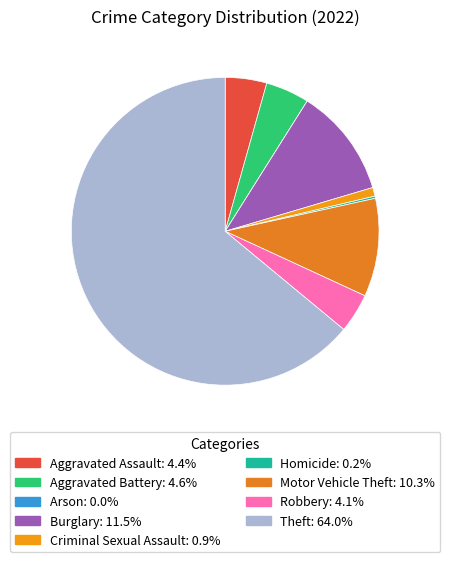

Which category accounts for the majority?

Theft